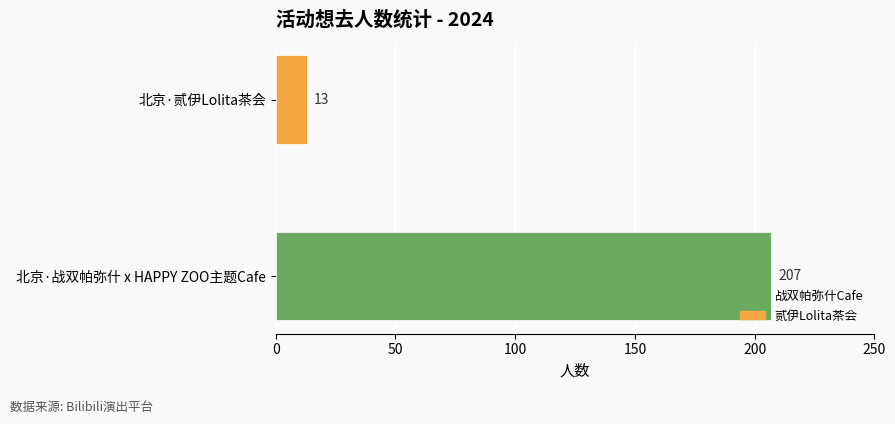

Count the values in the range 13 to 207.

2